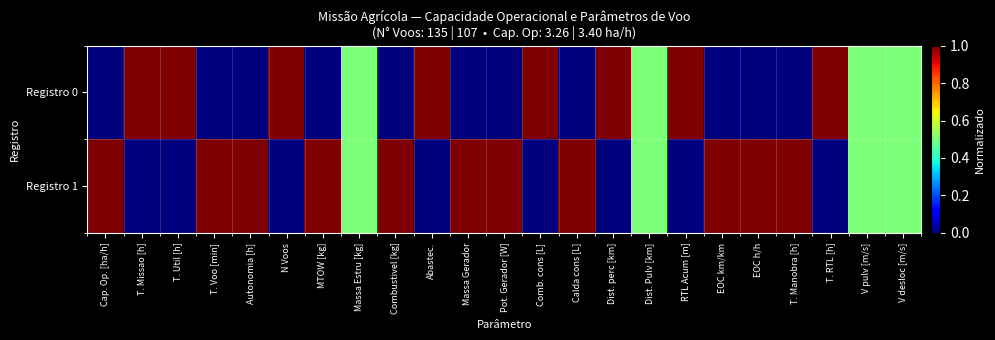

Reading left to right, list all the values displayed in this chart.

Registro 0: Cap. Op. [ha/h]=0.0	T. Missao [h]=1.0	T. Util [h]=1.0	T. Voo [min]=0.0	Autonomia [h]=0.0	N Voos=1.0	MTOW [kg]=0.0	Massa Estru [kg]=0.5	Combustivel [kg]=0.0	Abastec.=1.0	Massa Gerador=0.0	Pot. Gerador [W]=0.0	Comb. cons [L]=1.0	Calda cons [L]=0.0	Dist. perc [km]=1.0	Dist. Pulv [km]=0.5	RTL Acum [m]=1.0	EOC km/km=0.0	EOC h/h=0.0	T. Manobra [h]=0.0	T. RTL [h]=1.0	V pulv [m/s]=0.5	V desloc [m/s]=0.5
Registro 1: Cap. Op. [ha/h]=1.0	T. Missao [h]=0.0	T. Util [h]=0.0	T. Voo [min]=1.0	Autonomia [h]=1.0	N Voos=0.0	MTOW [kg]=1.0	Massa Estru [kg]=0.5	Combustivel [kg]=1.0	Abastec.=0.0	Massa Gerador=1.0	Pot. Gerador [W]=1.0	Comb. cons [L]=0.0	Calda cons [L]=1.0	Dist. perc [km]=0.0	Dist. Pulv [km]=0.5	RTL Acum [m]=0.0	EOC km/km=1.0	EOC h/h=1.0	T. Manobra [h]=1.0	T. RTL [h]=0.0	V pulv [m/s]=0.5	V desloc [m/s]=0.5